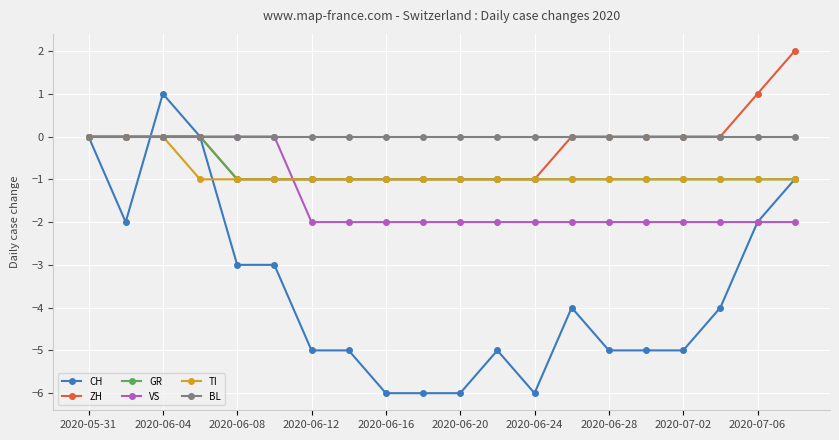

What is the minimum value shown in the chart?

-6